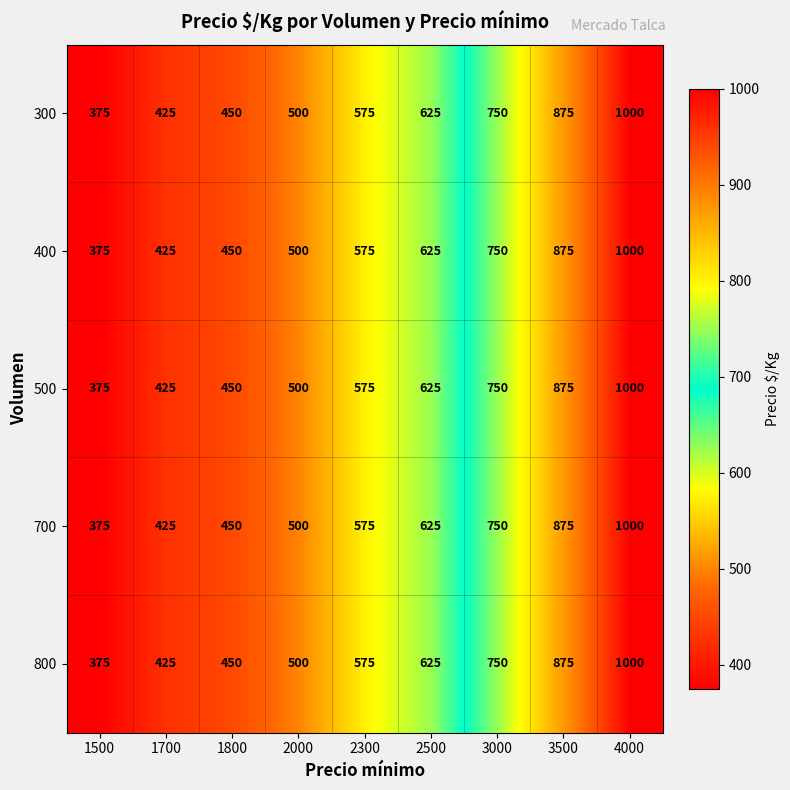

The value of 700 at 1800 is 450. True or false?

True